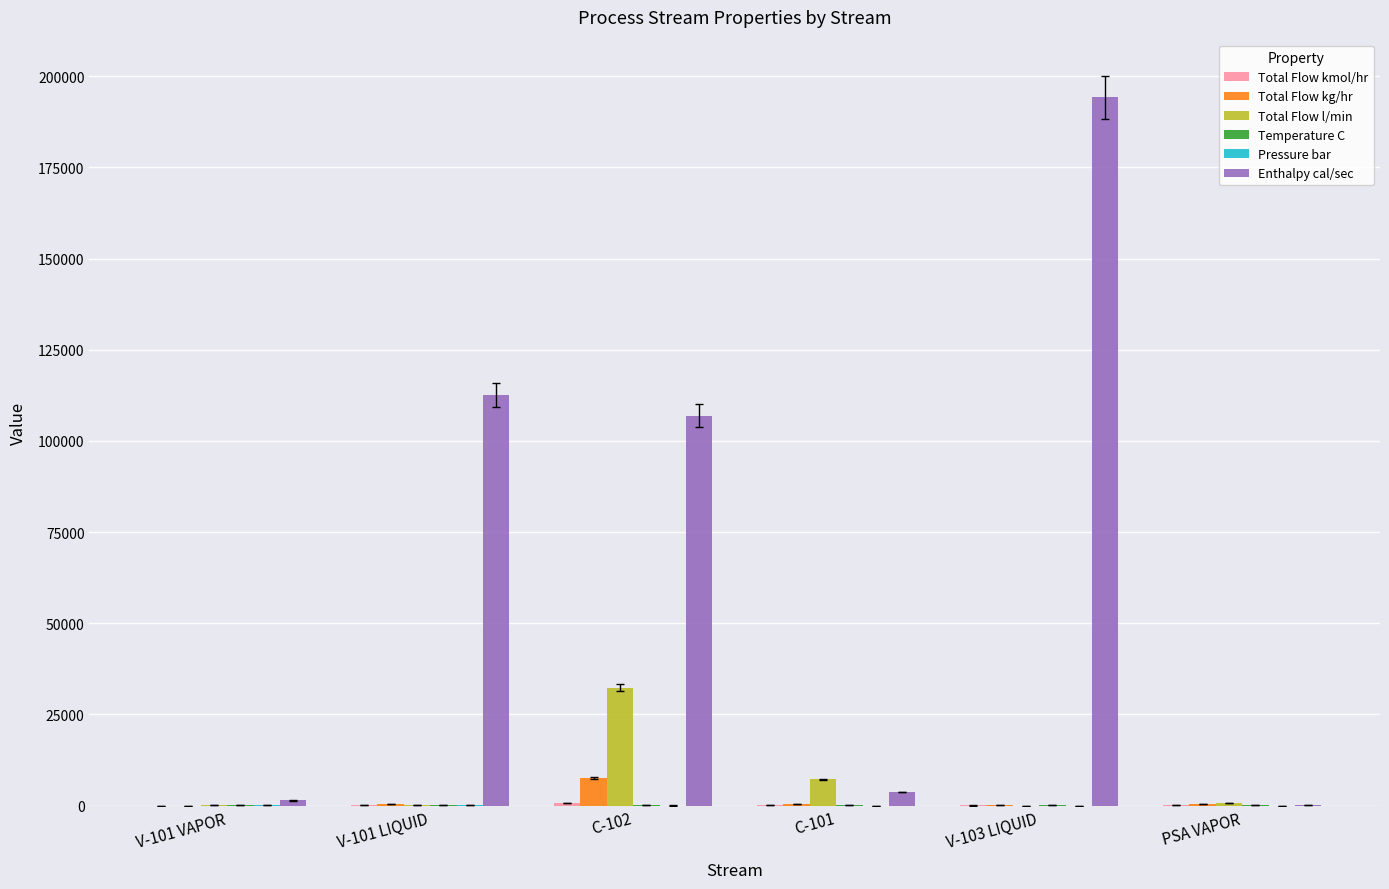

Which series has the largest range (max minus min)?

Enthalpy cal/sec